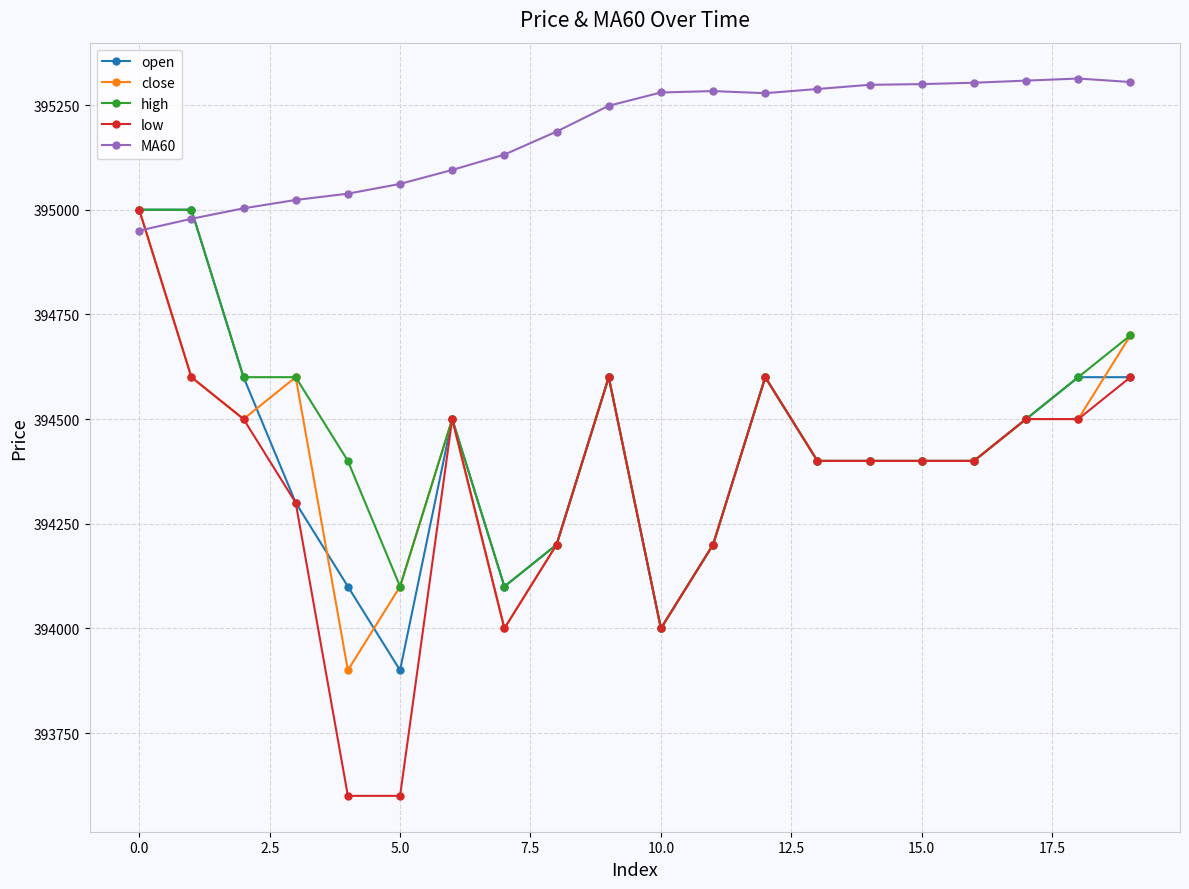

How many intersections are there between close and MA60?

1